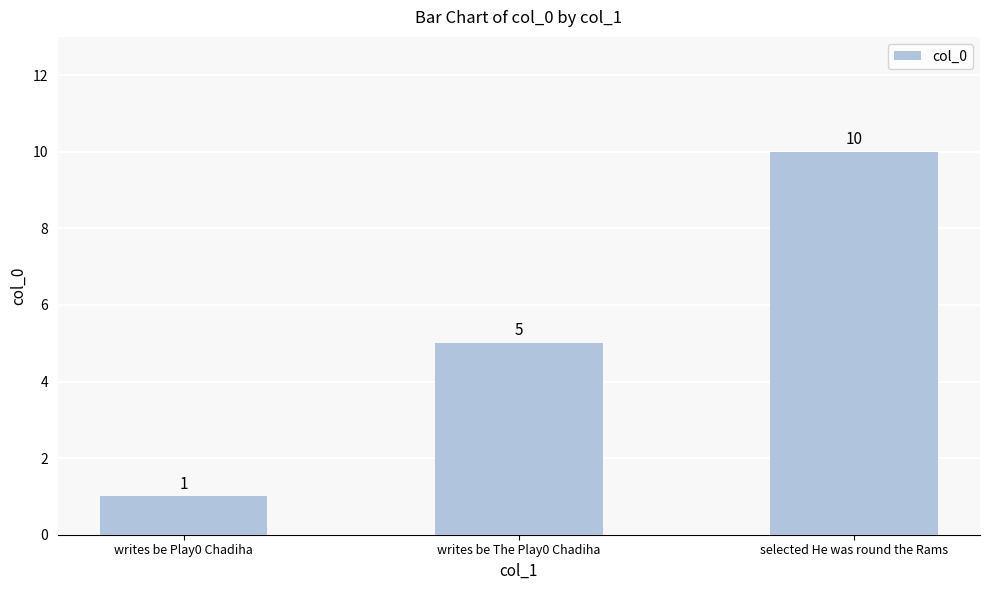

Reading left to right, extract all data points from this chart.

1	5	10